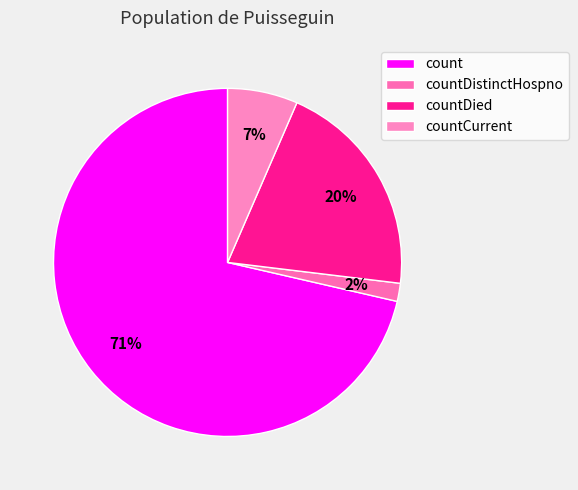

To the nearest percent, what is the difference between the countDied and count slice percentages?

51%